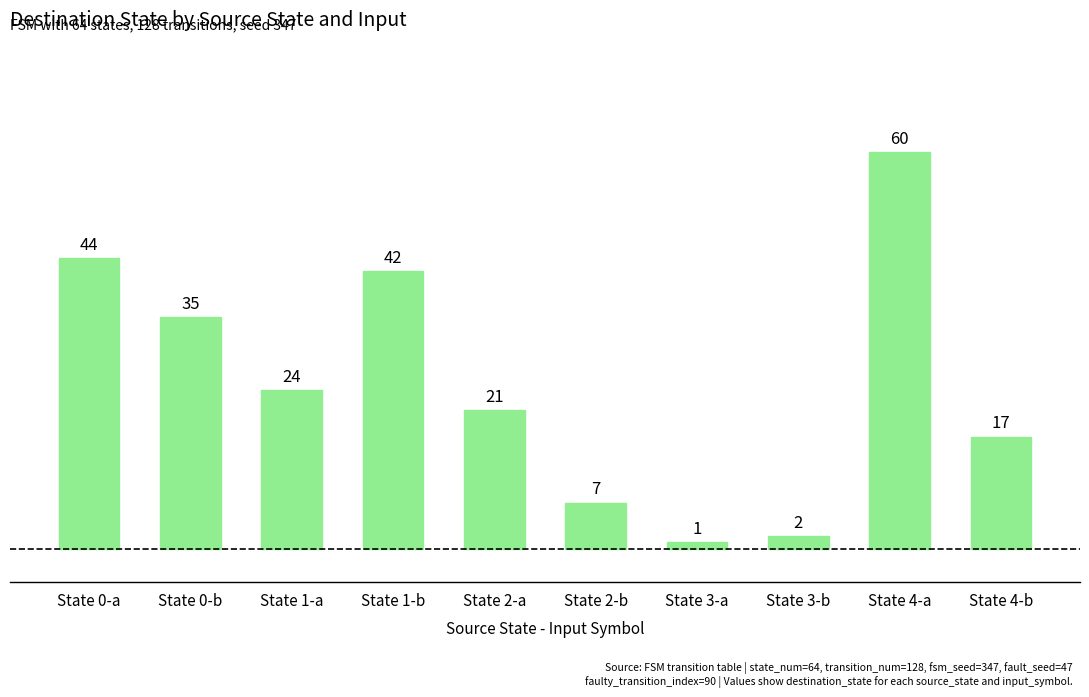

Reading left to right, transcribe all the data shown in this chart.

State 0-a=44	State 0-b=35	State 1-a=24	State 1-b=42	State 2-a=21	State 2-b=7	State 3-a=1	State 3-b=2	State 4-a=60	State 4-b=17